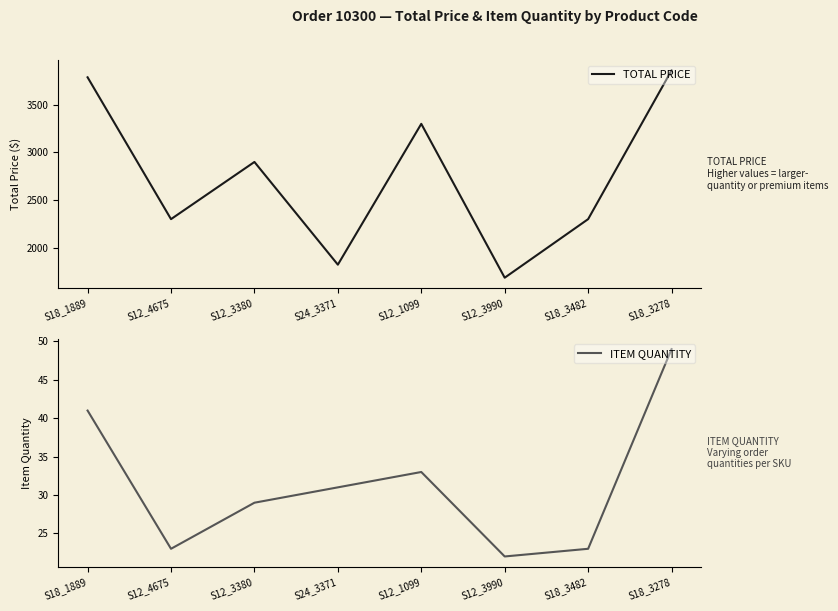

Which category has the lowest value in the TOTAL PRICE series?

S12_3990